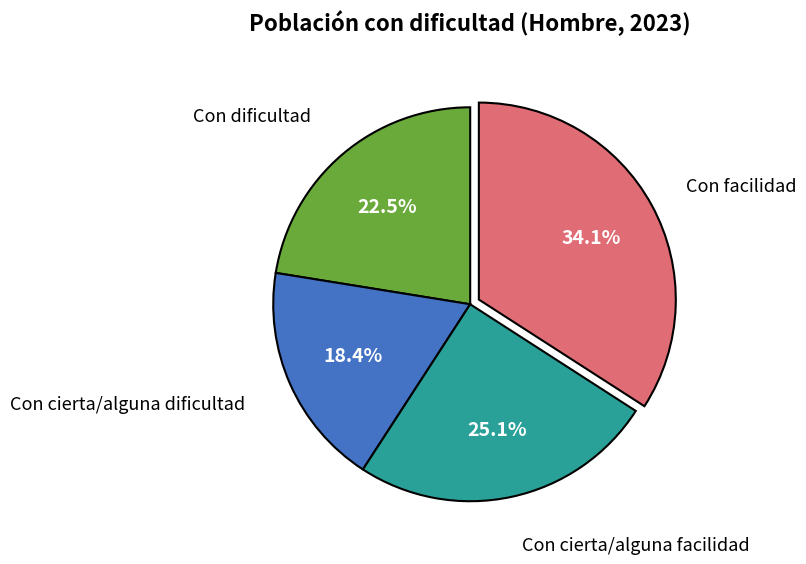

Count the number of slices in the pie.

4